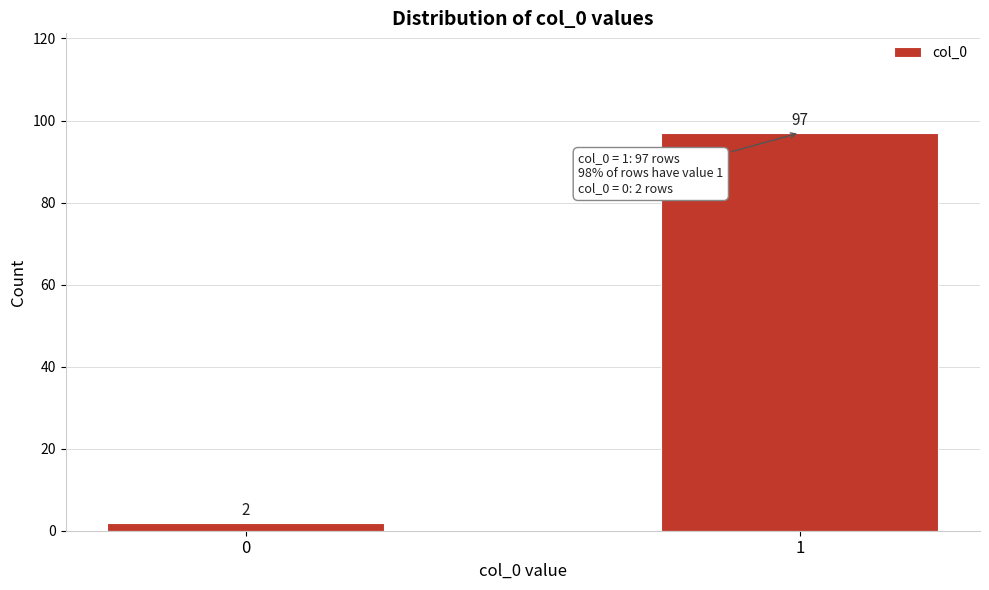

Reading right to left, what are all the values shown in this chart?

1=97	0=2